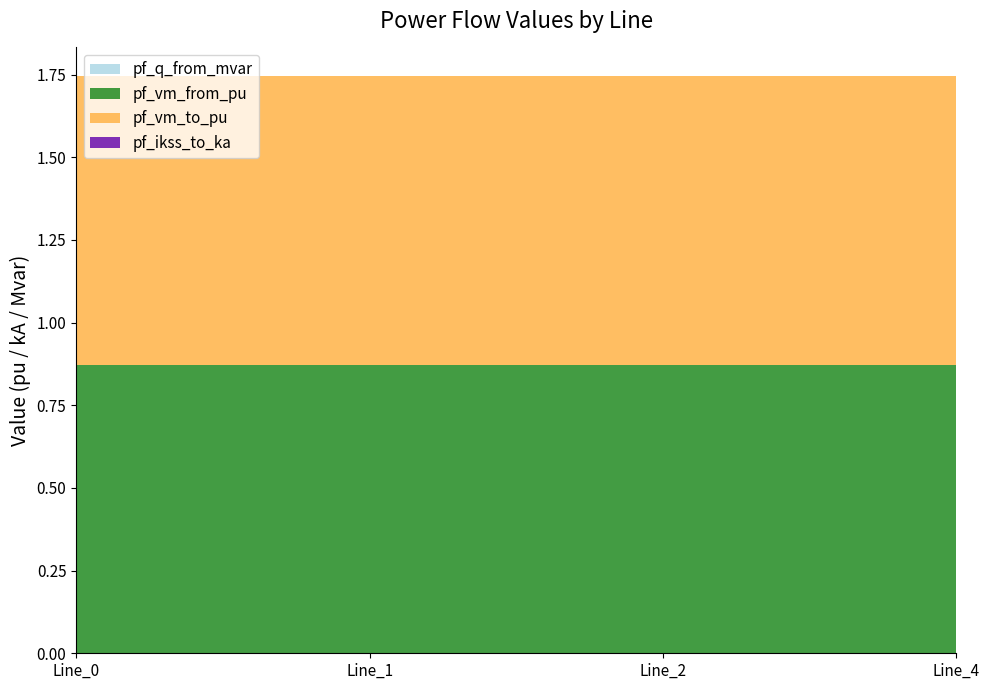

Reading left to right, transcribe all the data shown in this chart.

pf_q_from_mvar: Line_0=0.0	Line_1=0.0	Line_2=0.0	Line_4=0.0
pf_vm_from_pu: Line_0=0.9	Line_1=0.9	Line_2=0.9	Line_4=0.9
pf_vm_to_pu: Line_0=0.9	Line_1=0.9	Line_2=0.9	Line_4=0.9
pf_ikss_to_ka: Line_0=0.0	Line_1=0.0	Line_2=0.0	Line_4=0.0